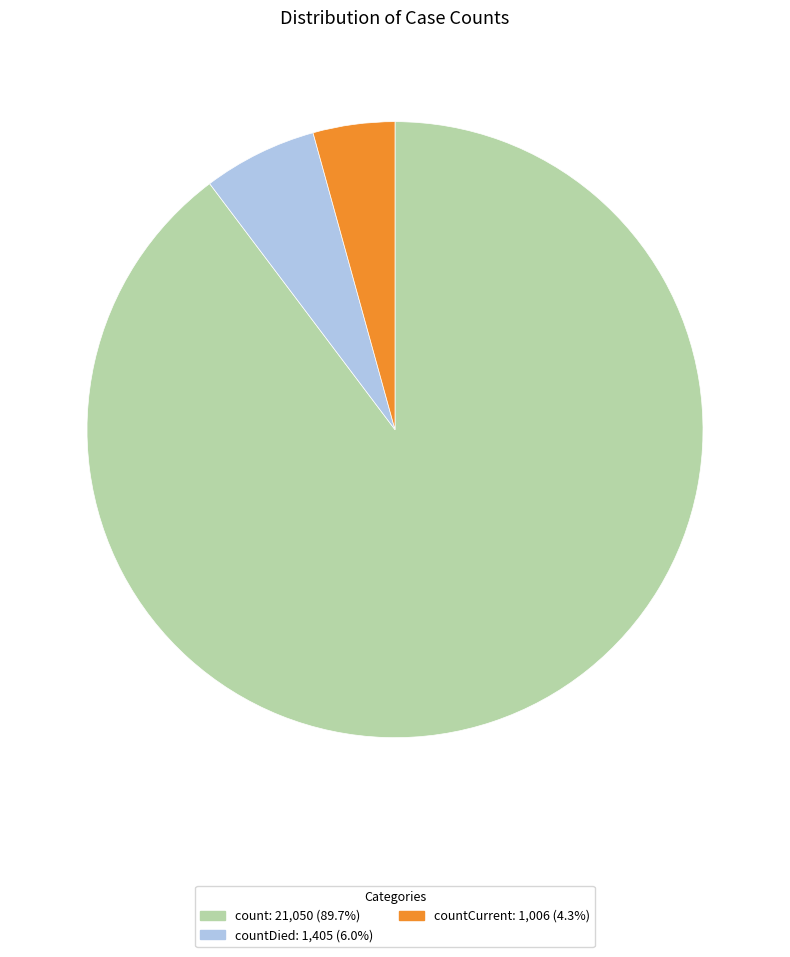

Is countCurrent: 1,006 (4.3%) the majority of the pie?

No